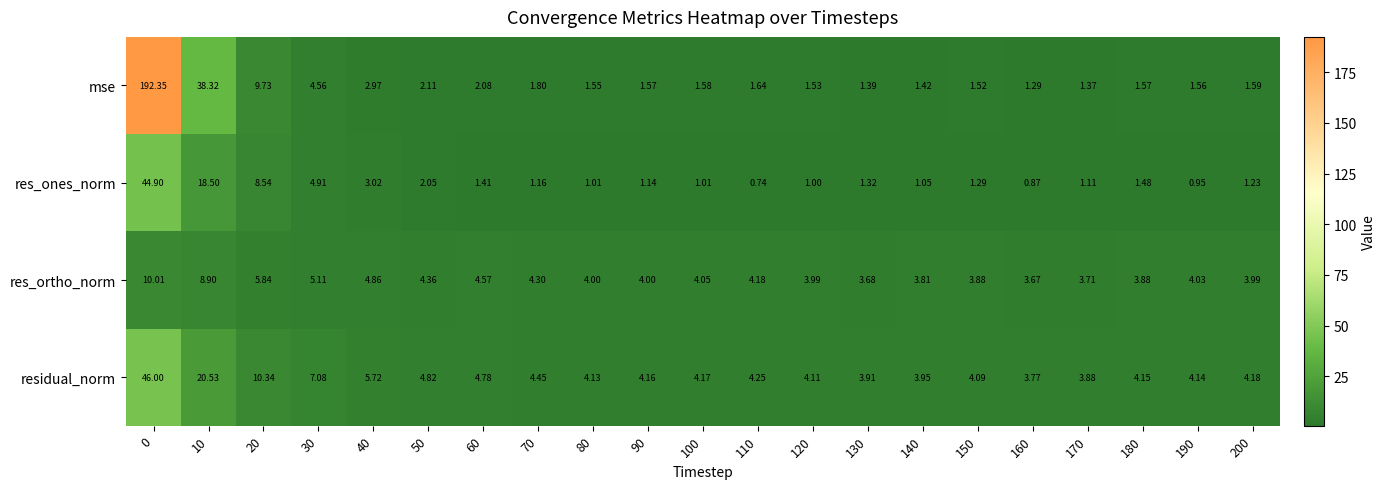

Which label corresponds to the smallest value in the chart?

110